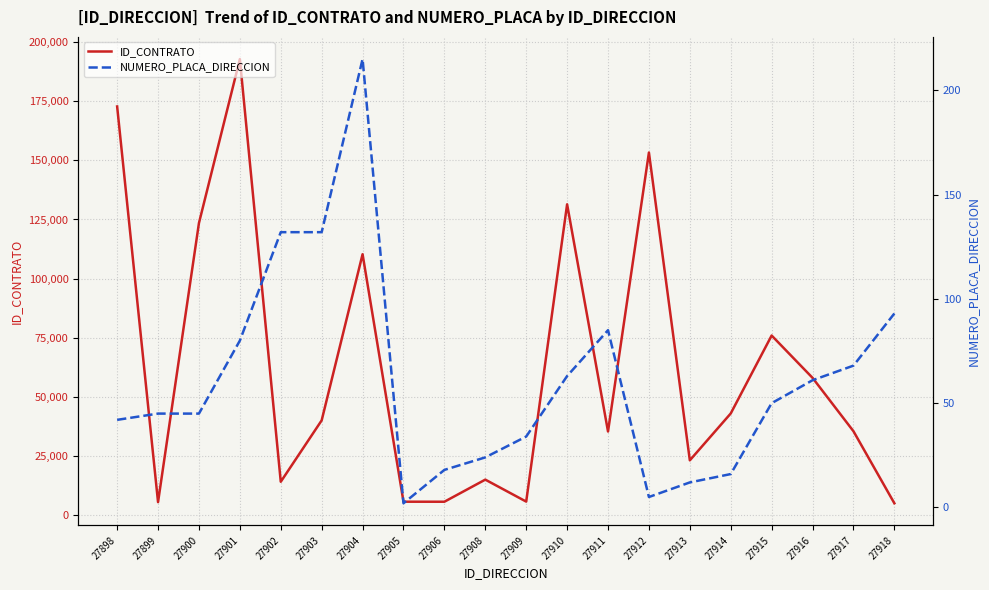

True or false: ID_CONTRATO and NUMERO_PLACA_DIRECCION intersect in this chart.

False